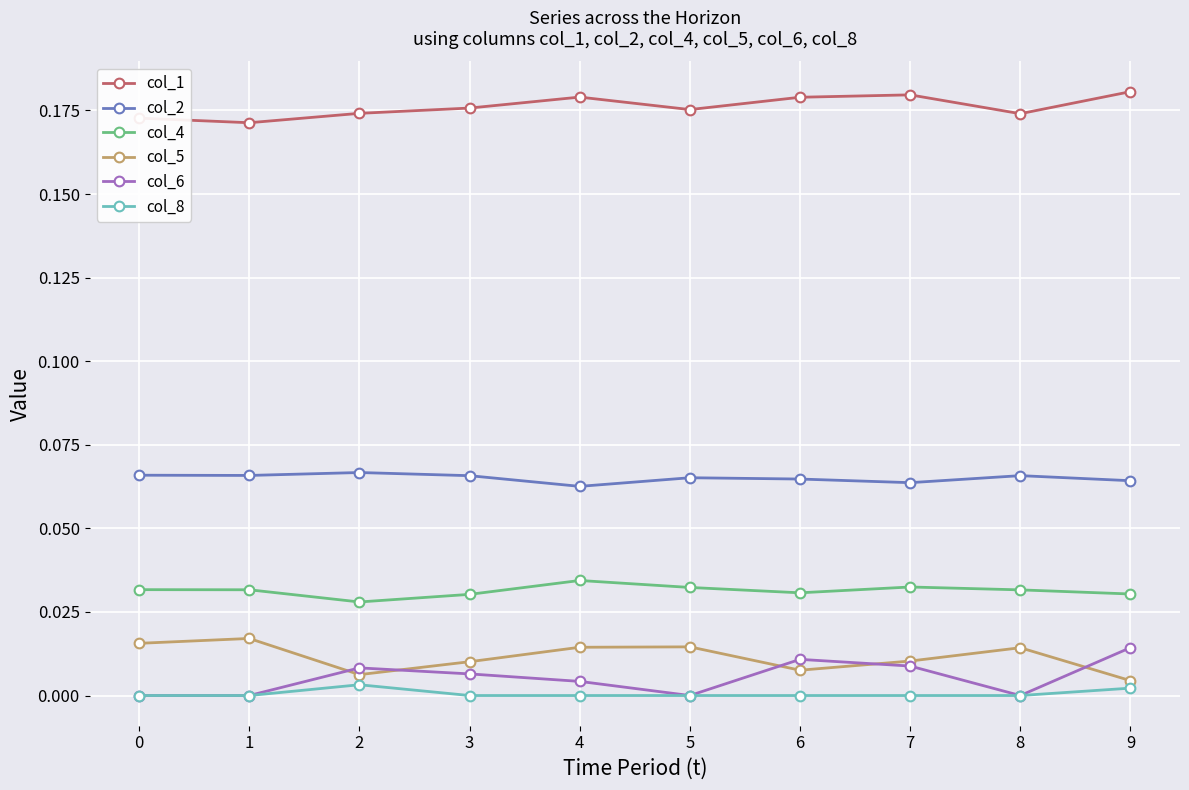

Which series has the largest total across all categories?

col_1